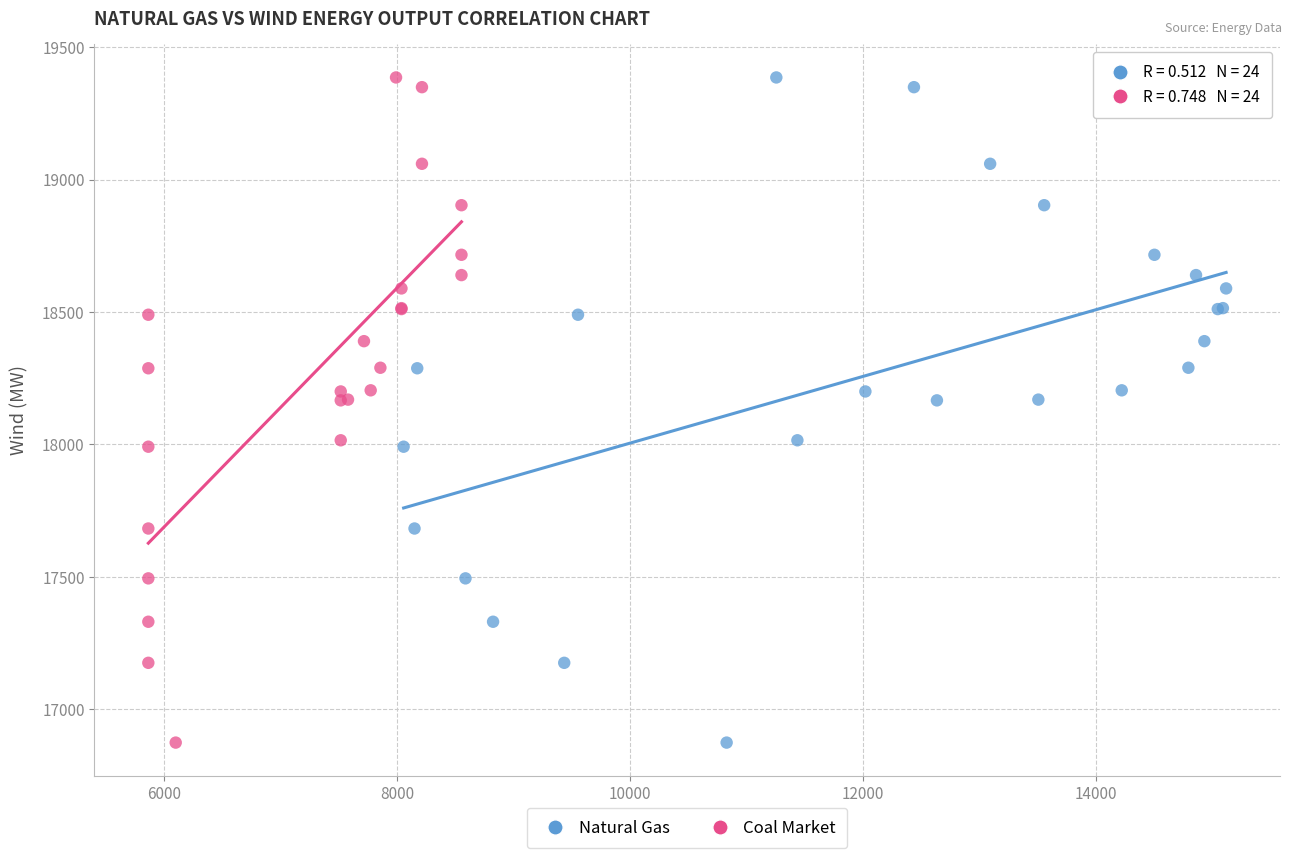

What are all the series names shown in the legend?

Natural Gas, Coal Market